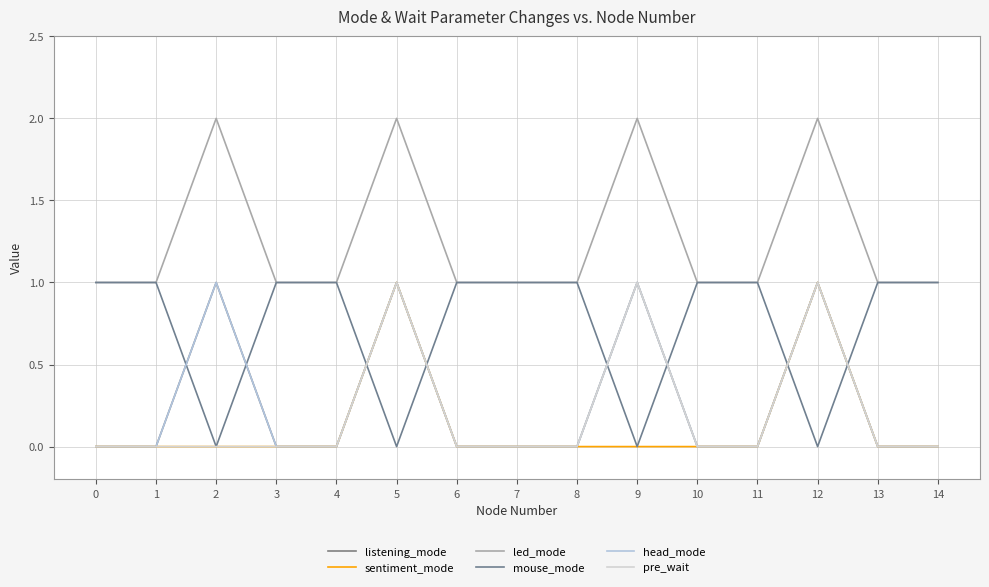

Is this an area chart (filled region under the line)?

No